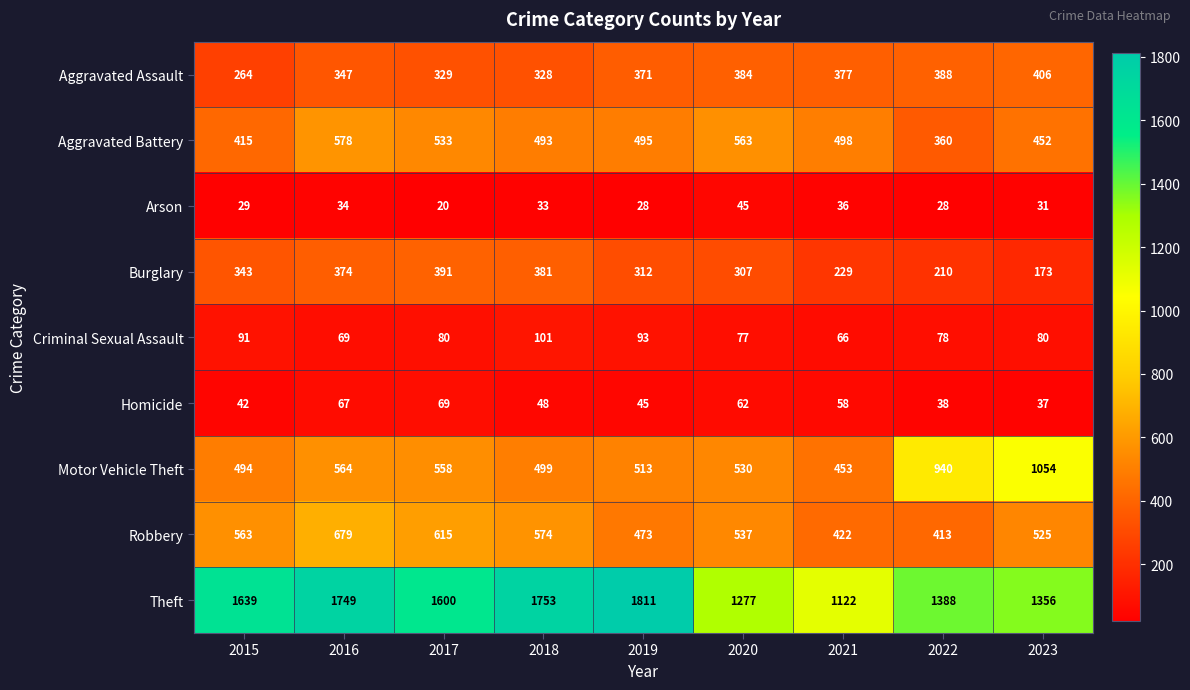

What is the total value across all series at 2016?

4461